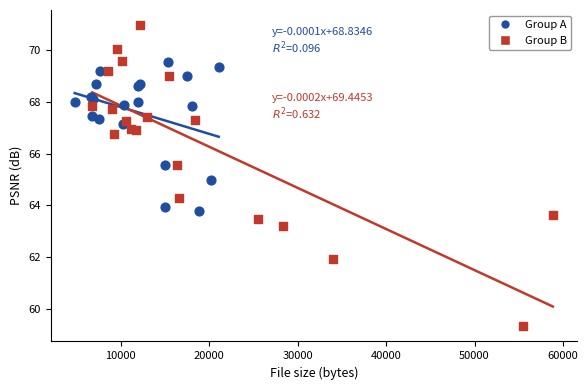

What are all the series names shown in the legend?

Group A, Group B